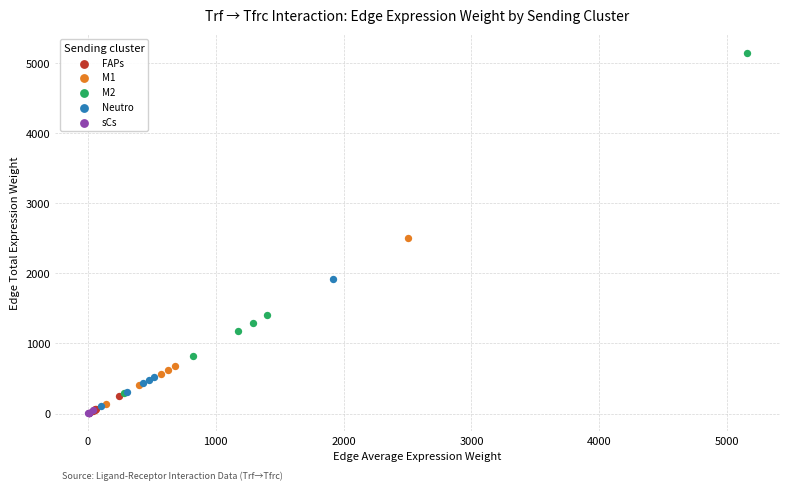

Which series reaches the maximum Y coordinate?

M2